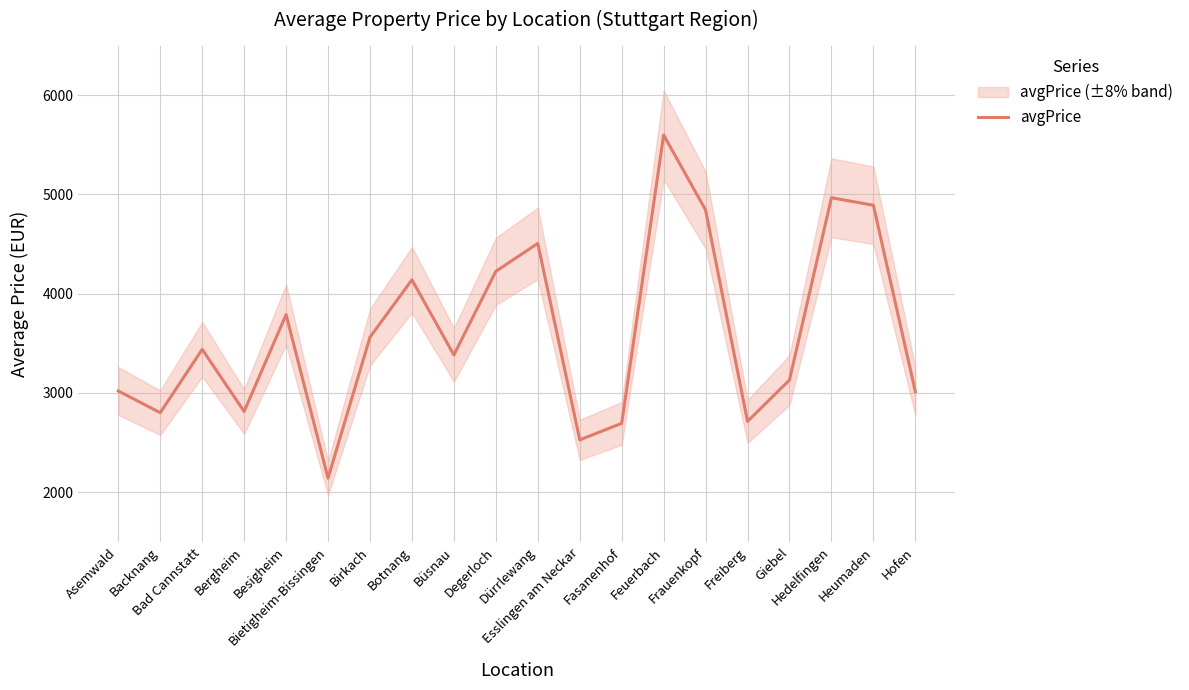

How many lines are shown in the chart?

1